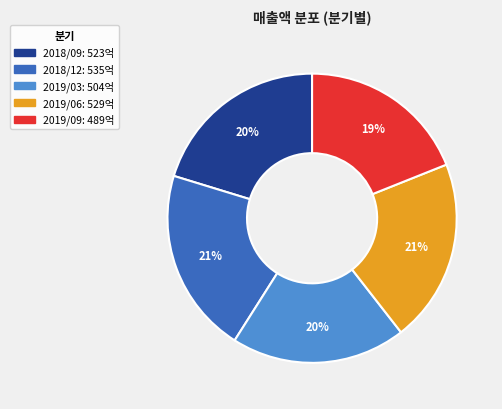

Is it true that 2018/12 is 21% of the pie?

True